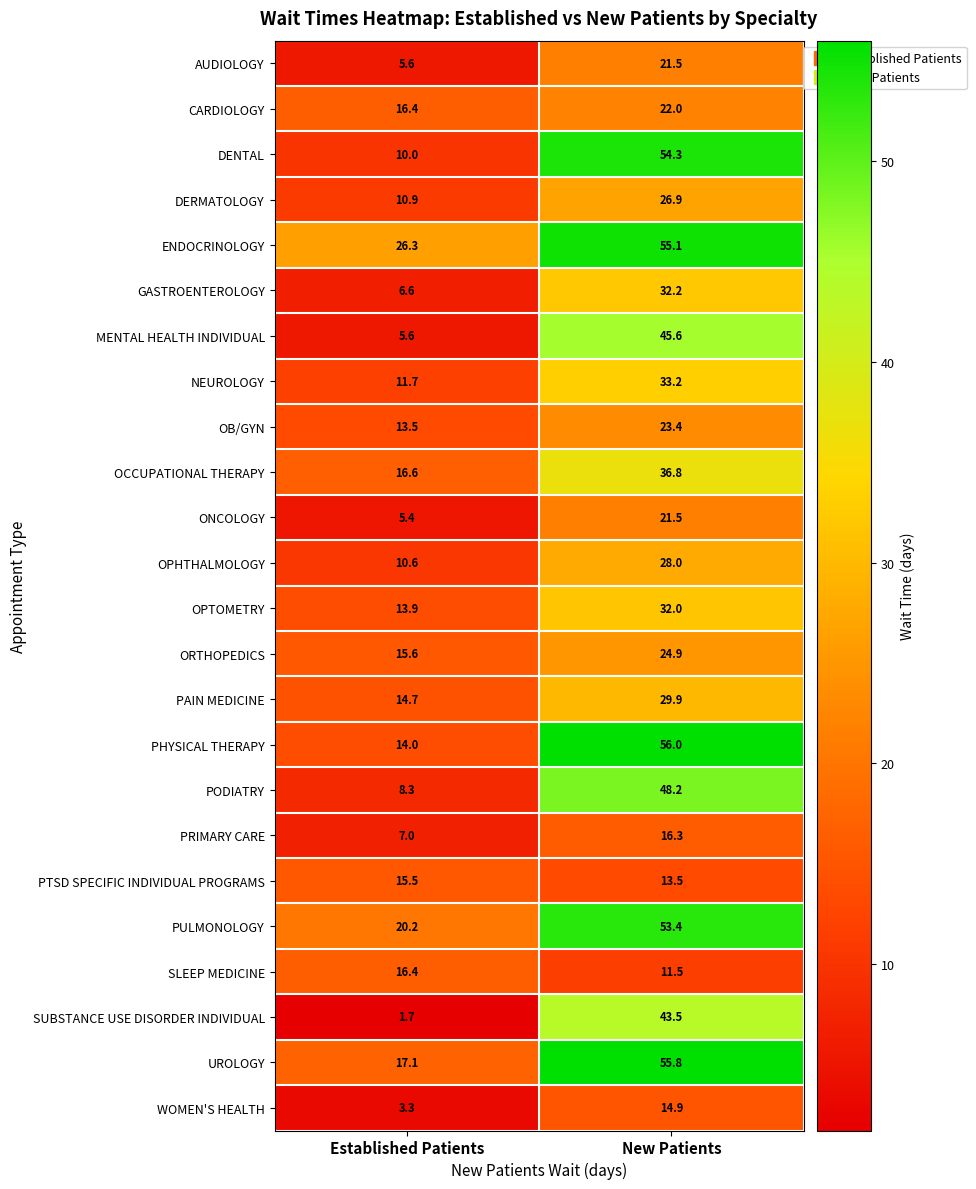

What is the smallest value displayed?

1.7